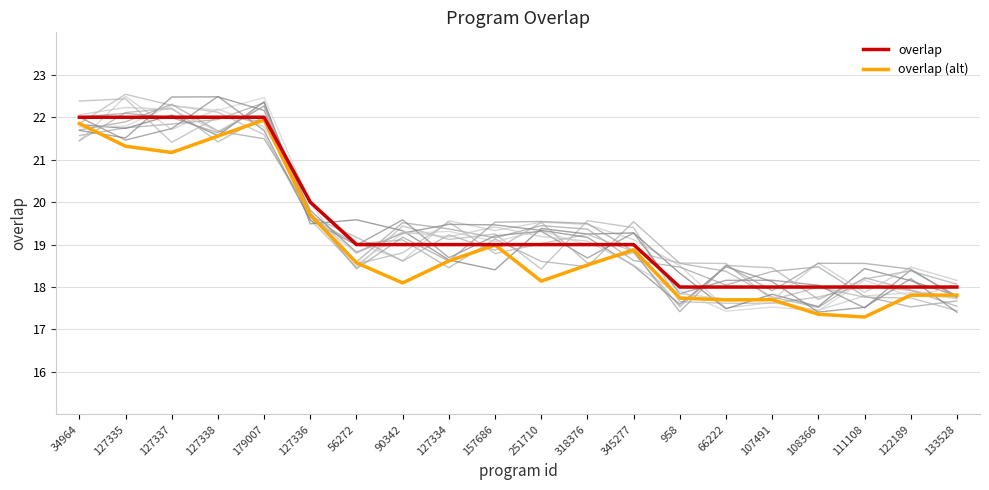

True or false: overlap (alt) and overlap intersect in this chart.

False